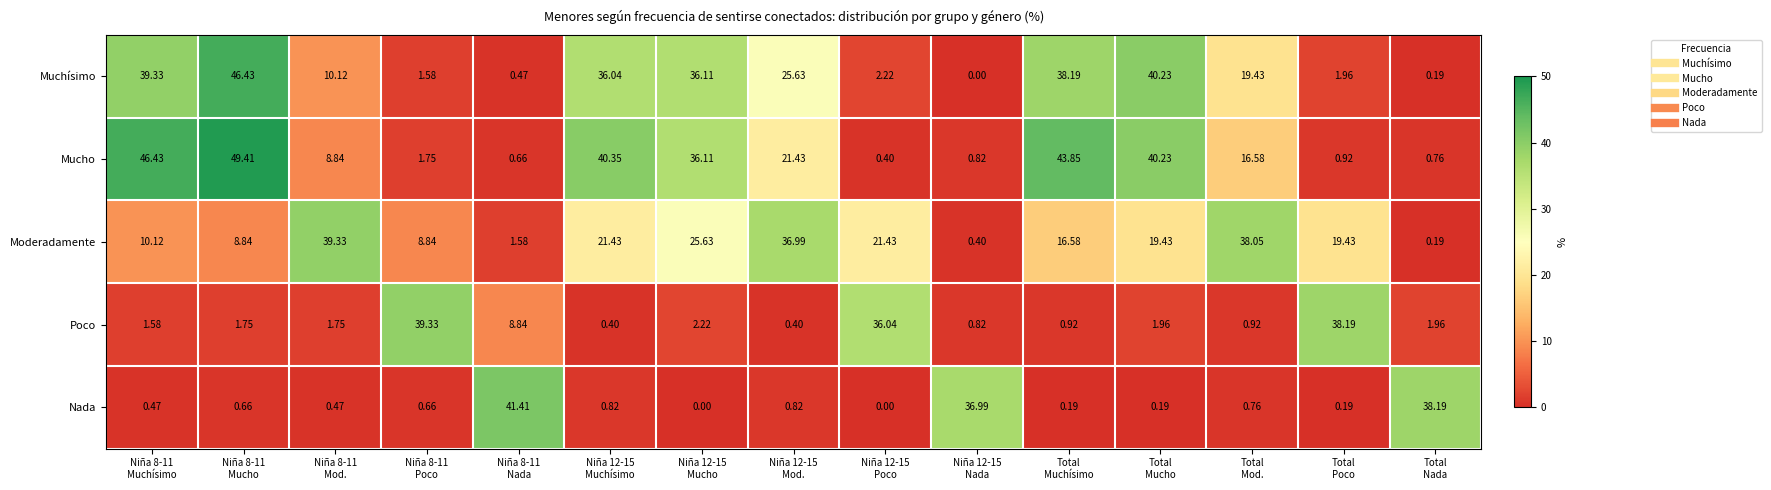

Which series has the largest total across all categories?

Mucho